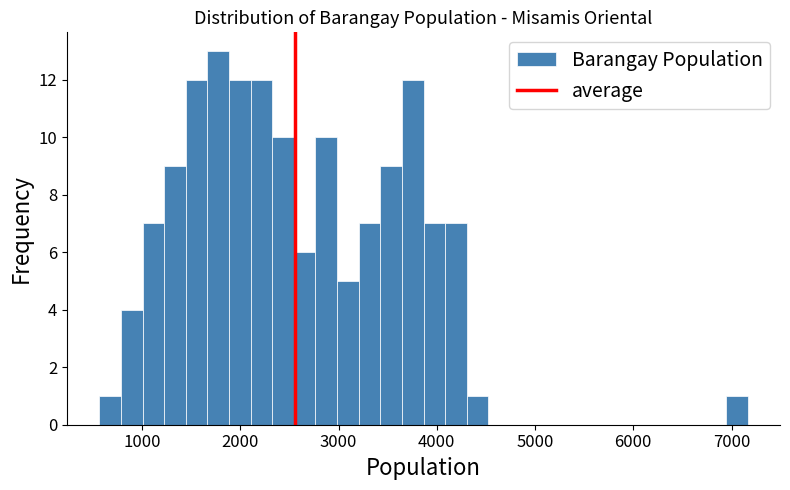

Read against the x-axis, roughly where is the centre of the tallest bar?

1800